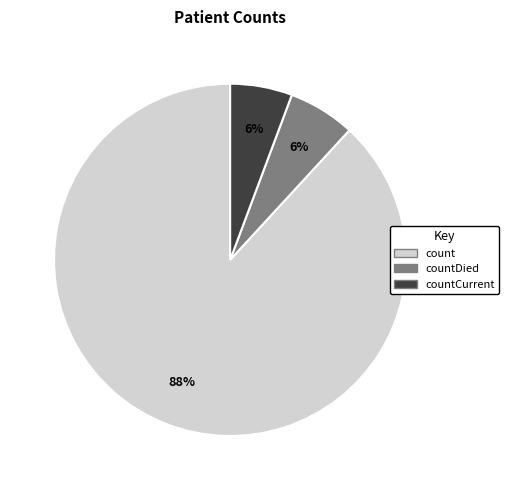

Is there any slice that represents more than half of the pie?

Yes